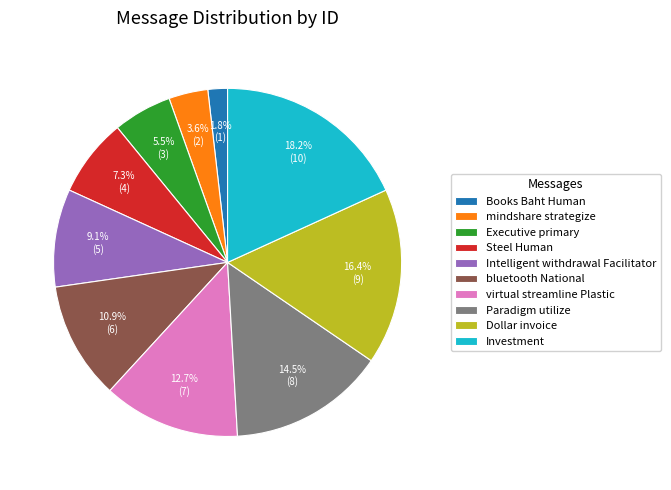

The bluetooth National slice represents 2% of the pie. True or false?

False